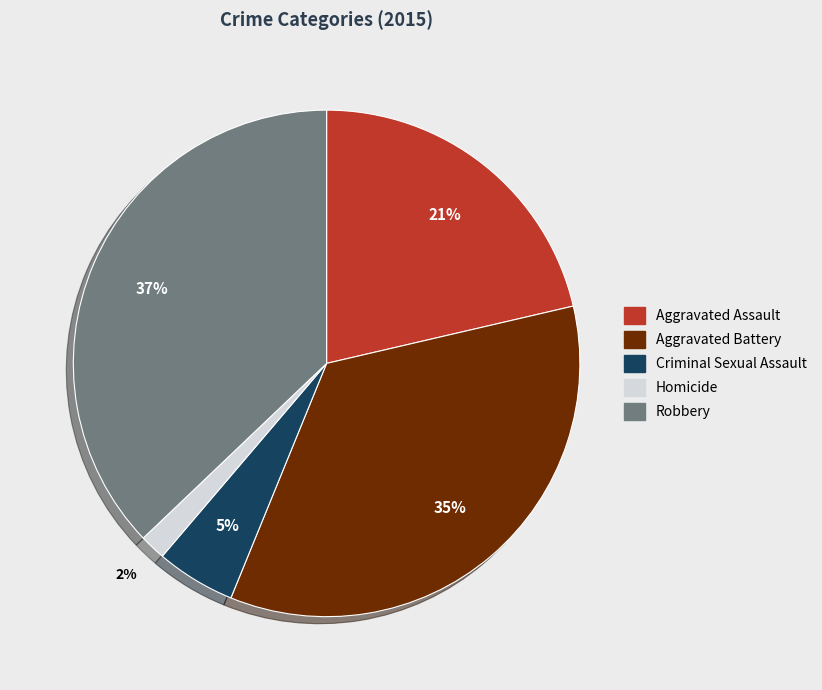

Count the number of slices in the pie.

5